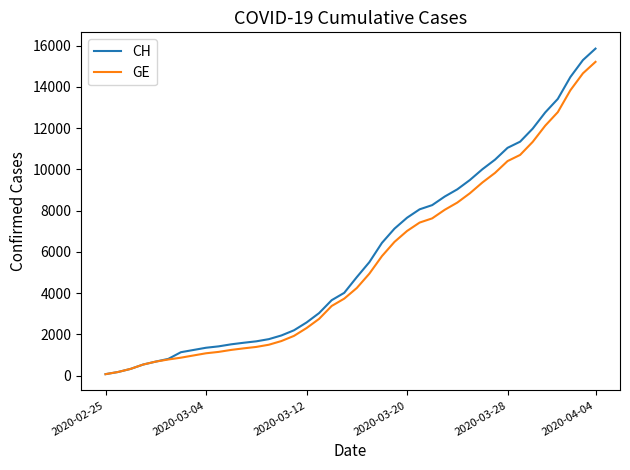

What is the highest value of the GE series?

15208